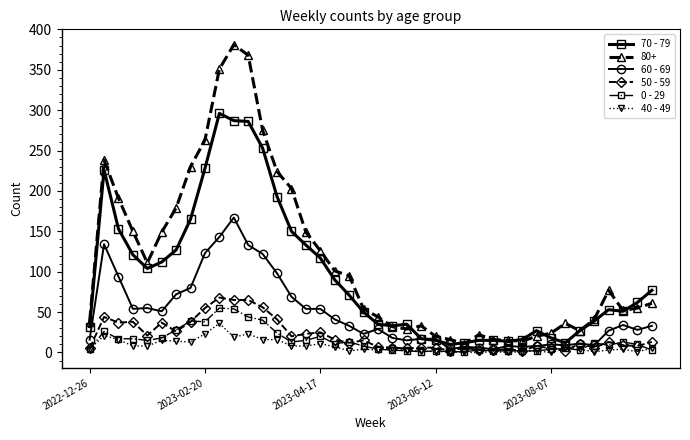

What is the maximum value shown in the chart?

381